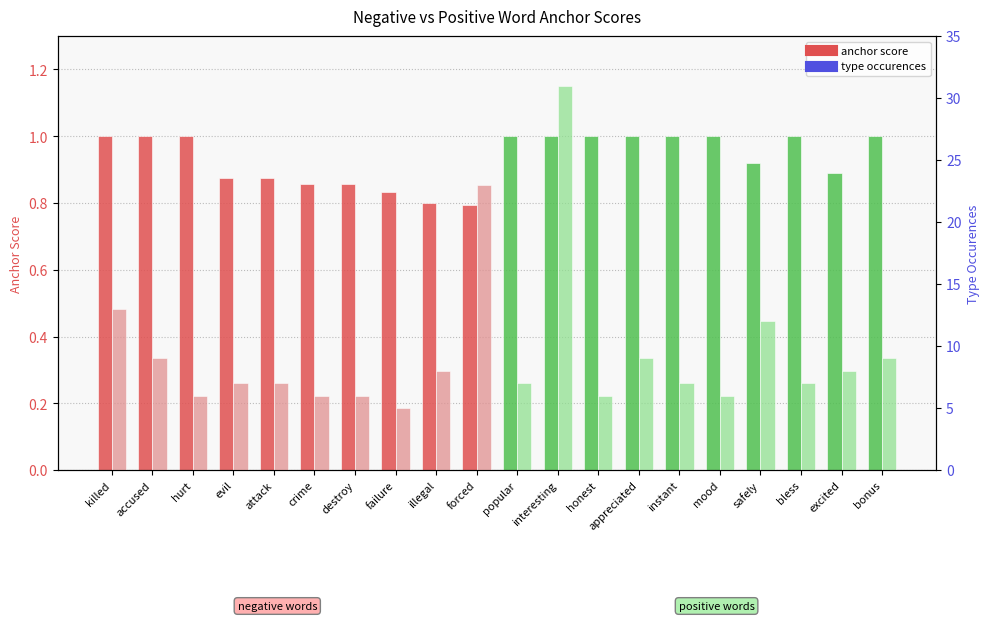

Rank the series at illegal from lowest to highest value.

anchor score, type occurences